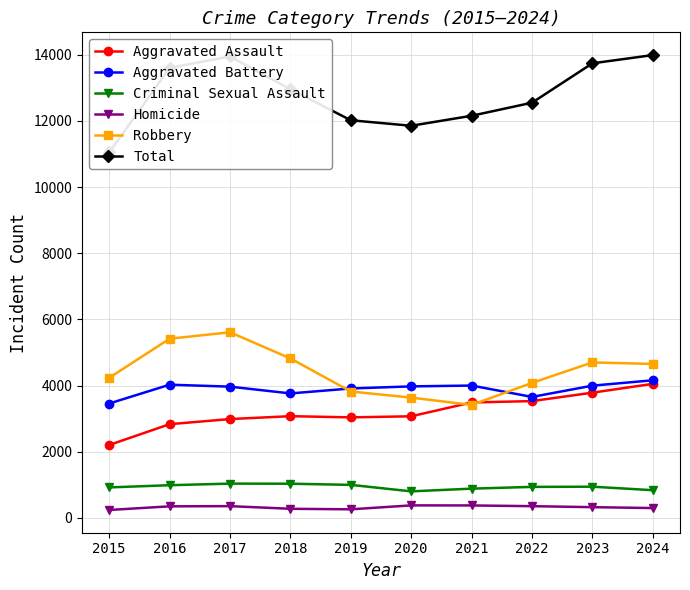

True or false: Homicide has a value of 84 at 2023.

False